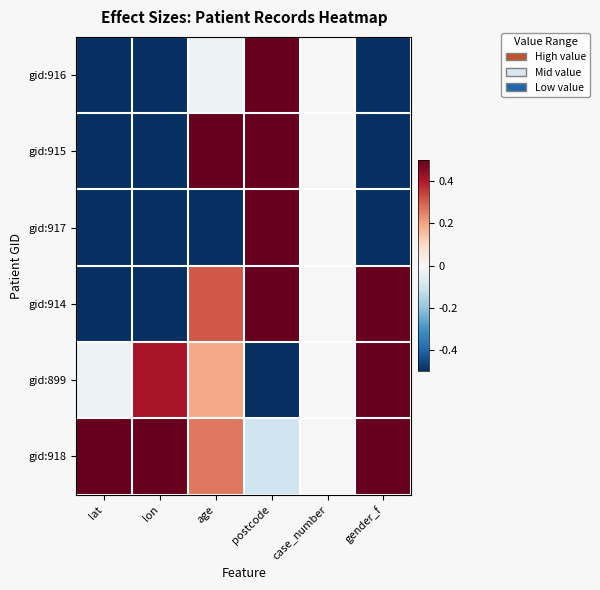

Reading left to right, transcribe all the data shown in this chart.

gid:916: lat=-0.5	lon=-0.5	age=-0.0	postcode=0.5	case_number=0.0	gender_f=-0.5
gid:915: lat=-0.5	lon=-0.5	age=0.5	postcode=0.5	case_number=0.0	gender_f=-0.5
gid:917: lat=-0.5	lon=-0.5	age=-0.5	postcode=0.5	case_number=0.0	gender_f=-0.5
gid:914: lat=-0.5	lon=-0.5	age=0.3	postcode=0.5	case_number=0.0	gender_f=0.5
gid:899: lat=-0.0	lon=0.4	age=0.2	postcode=-0.5	case_number=0.0	gender_f=0.5
gid:918: lat=0.5	lon=0.5	age=0.3	postcode=-0.1	case_number=0.0	gender_f=0.5